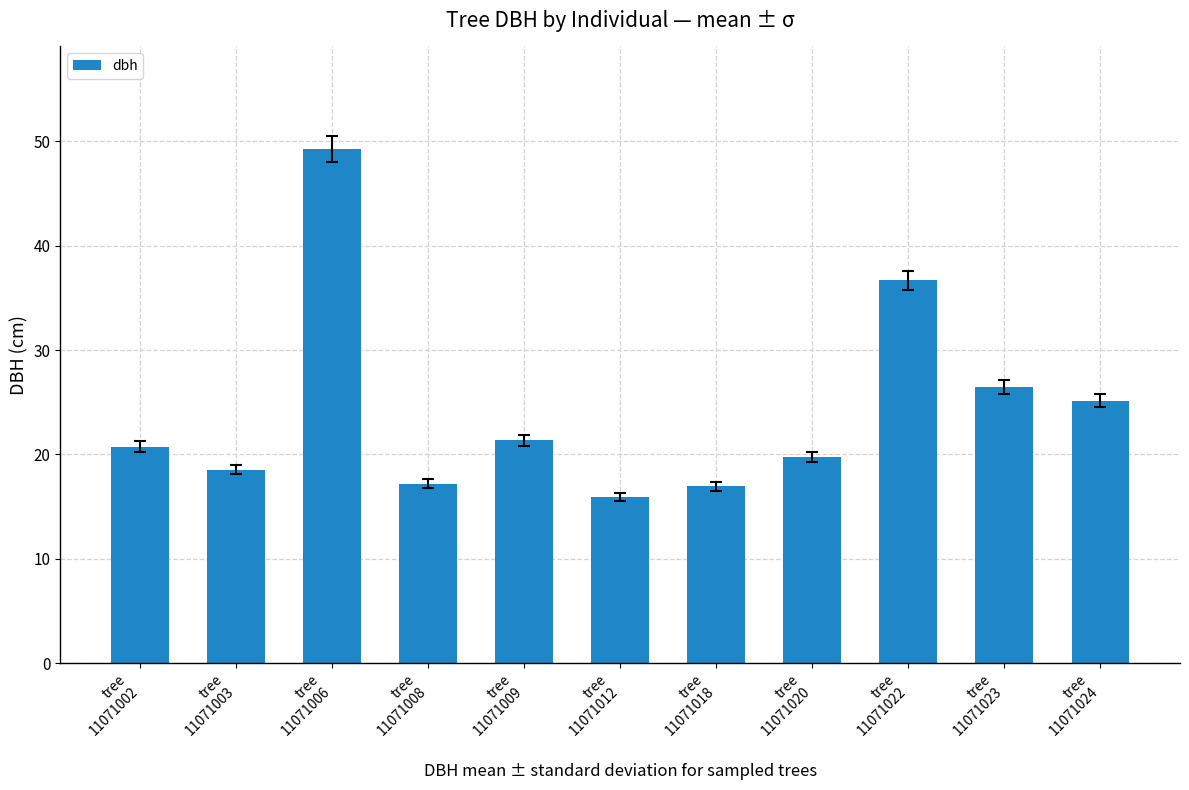

What is the minimum value shown in the chart?

15.9